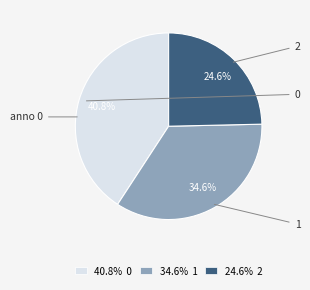

Combined, what portion of the pie is 24.6% 2 and 34.6% 1?

59.2%